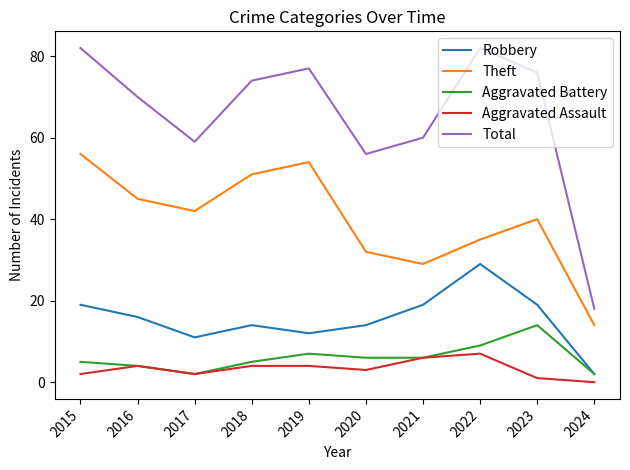

What is the approximate value of Robbery at 2017?

11